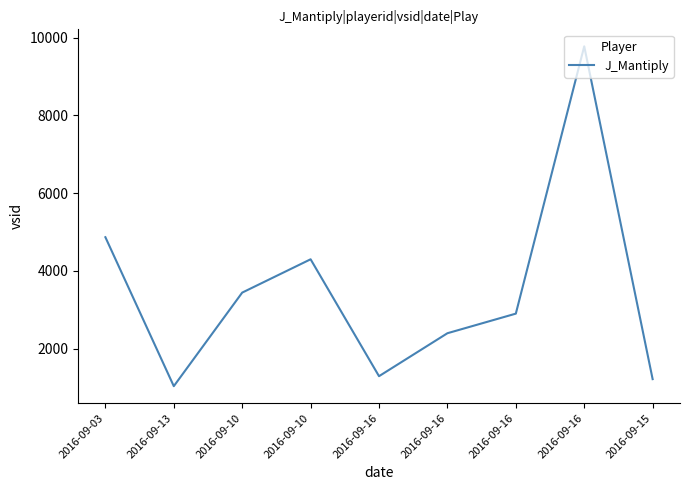

Reading left to right, what are all the values shown in this chart?

4866	1034	3441	4298	1291	2396	2900	9776	1215